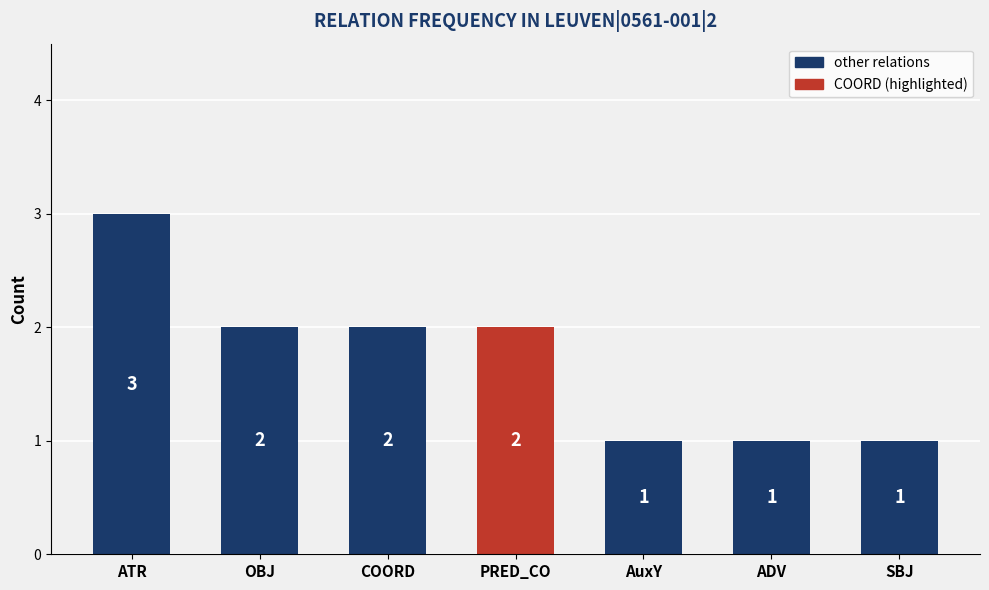

Which has a higher value, ATR or ADV?

ATR